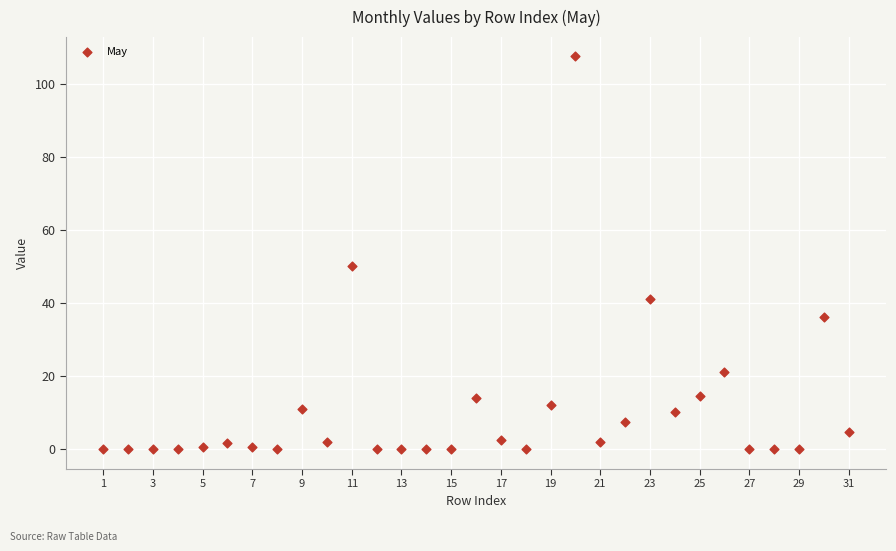

What is the range of X values (max minus min)?

30.0